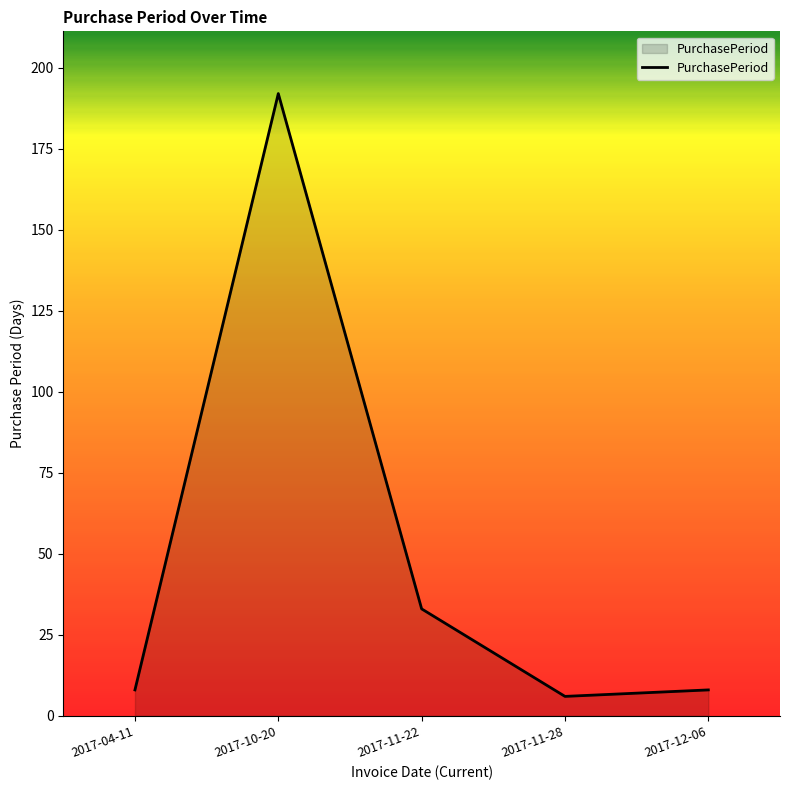

Which category has the lowest value across all series?

2017-11-28